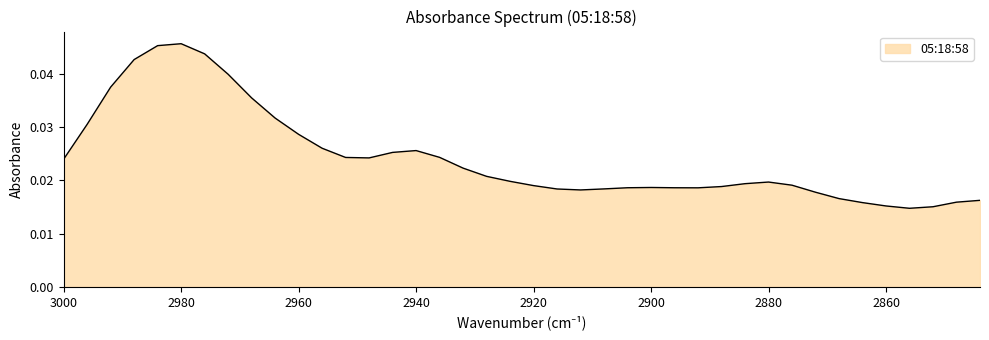

How many interior local peaks (higher than both neighbors) does the data have?

4